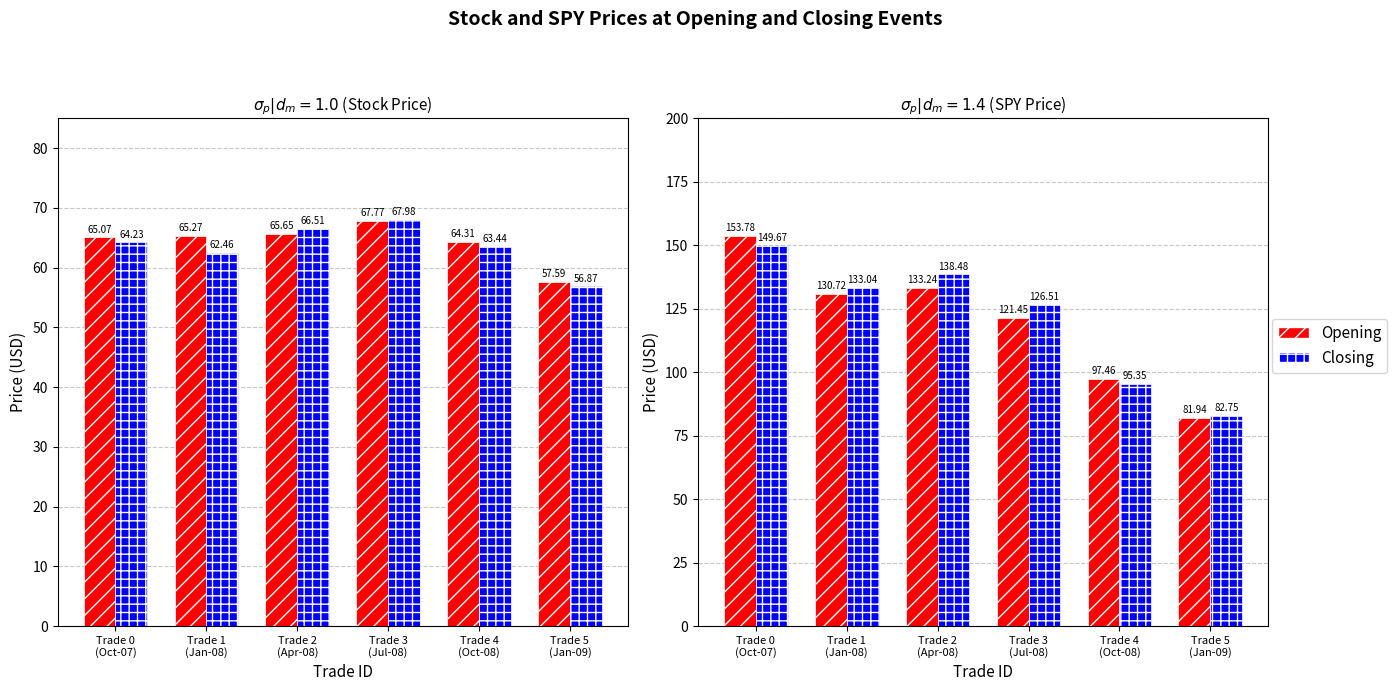

Which series has the largest total across all categories?

Closing